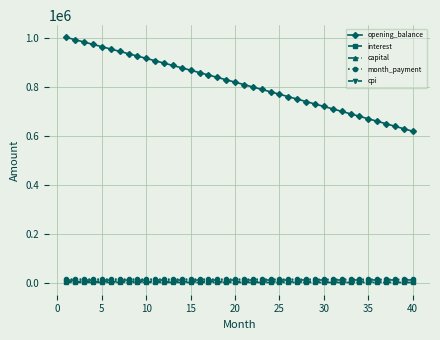

What is the highest value of the opening_balance series?

1001000.0